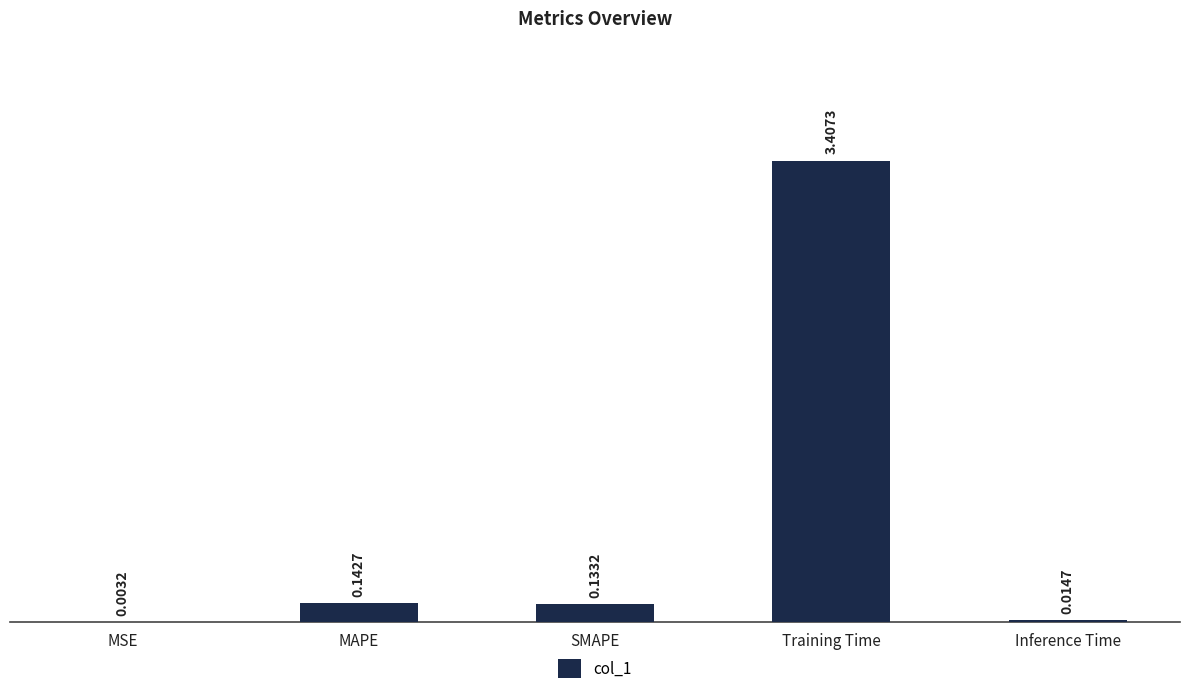

What is the maximum value shown in the chart?

3.4